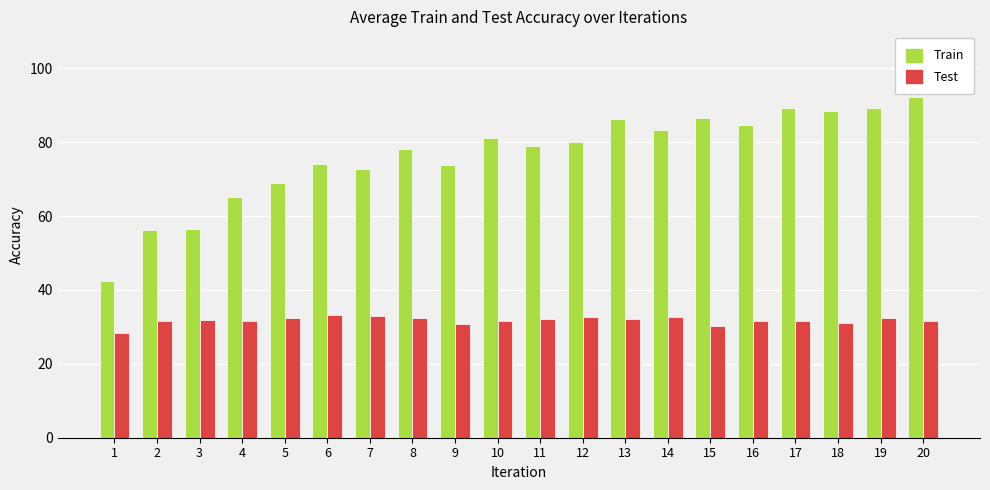

Rank the series by their average value, from highest to lowest.

Train, Test